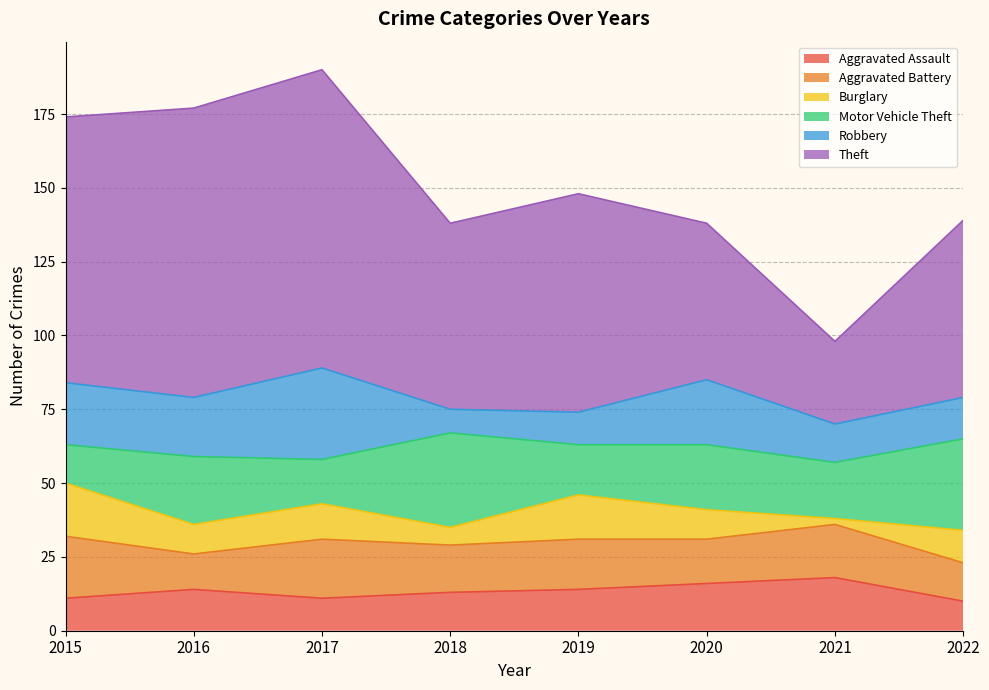

True or false: Theft (line) and Aggravated Assault (line) intersect in this chart.

False